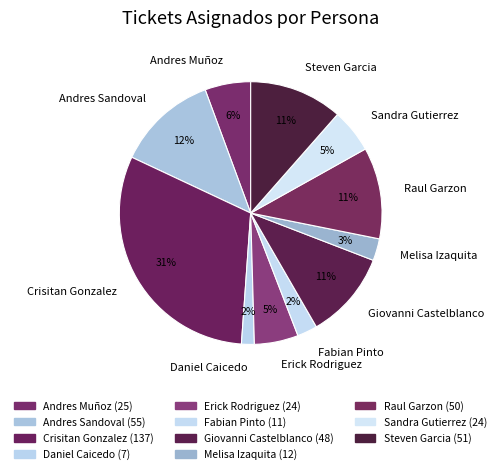

Between Giovanni Castelblanco and Erick Rodriguez, which is larger?

Giovanni Castelblanco